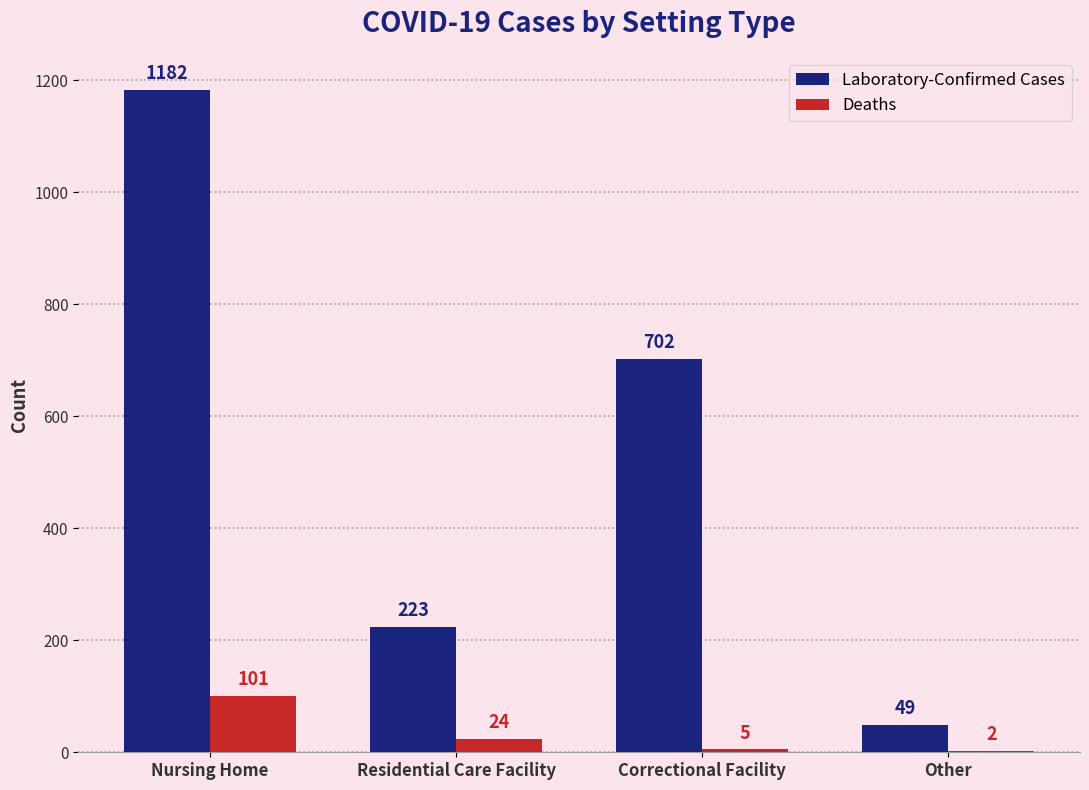

What is the sum of all Laboratory-Confirmed Cases values?

2156